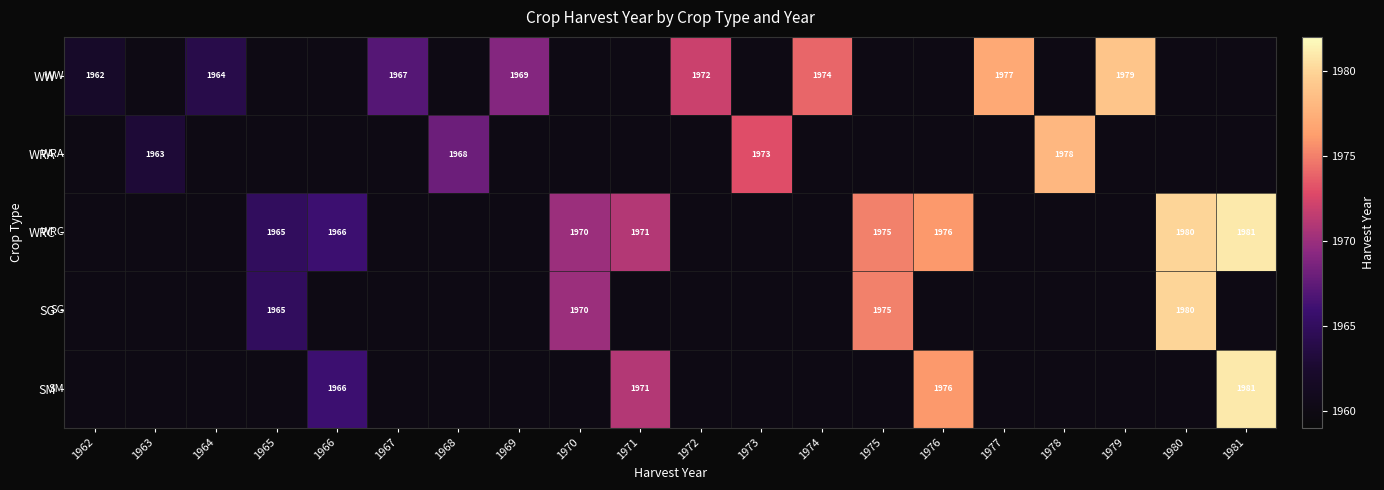

True or false: WRC has a value of 1976 at 1976.

True